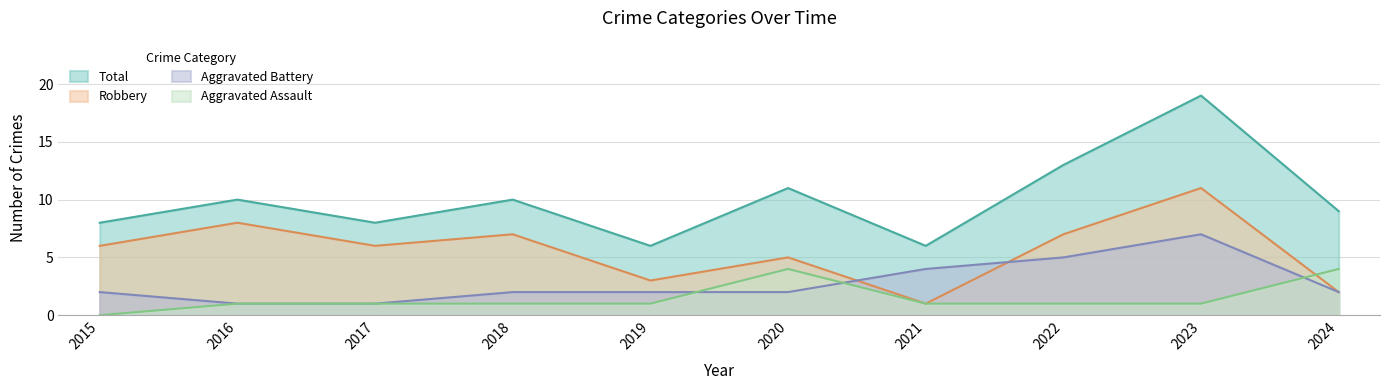

Is it true that Total equals 10 at 2016?

True